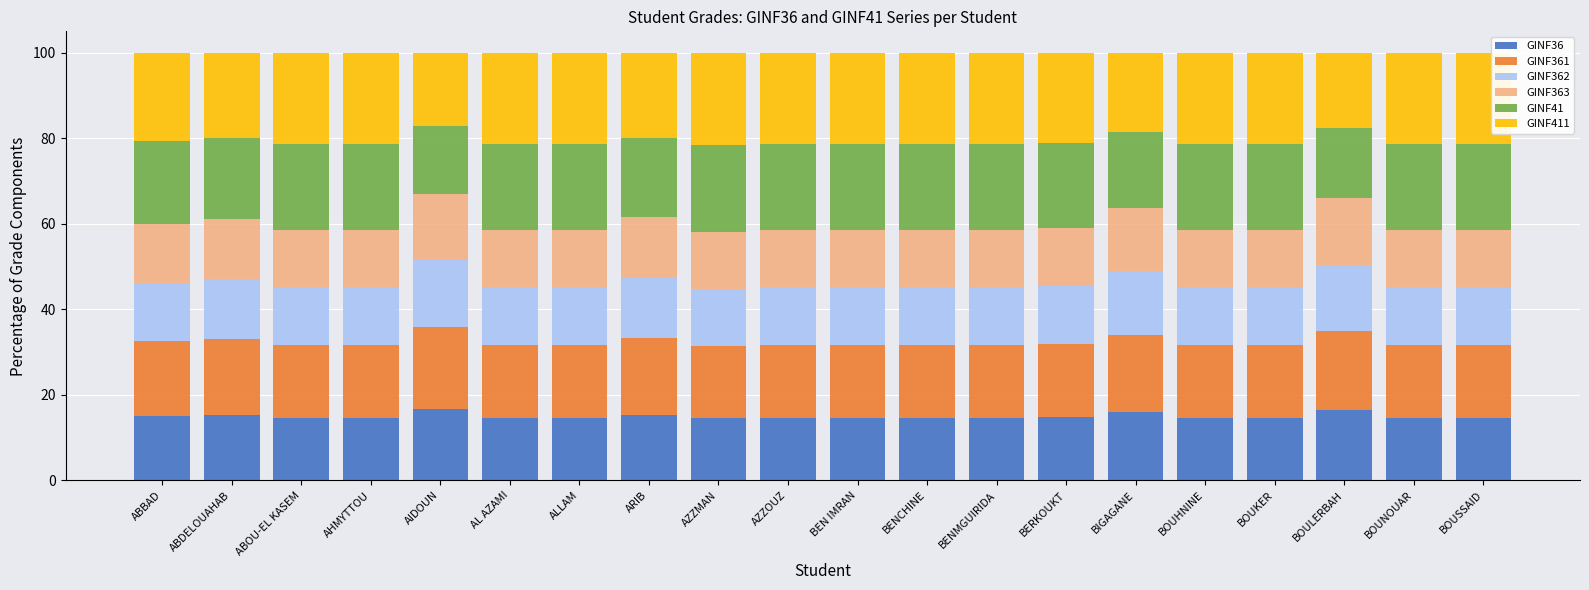

How many bars are there in total?

20